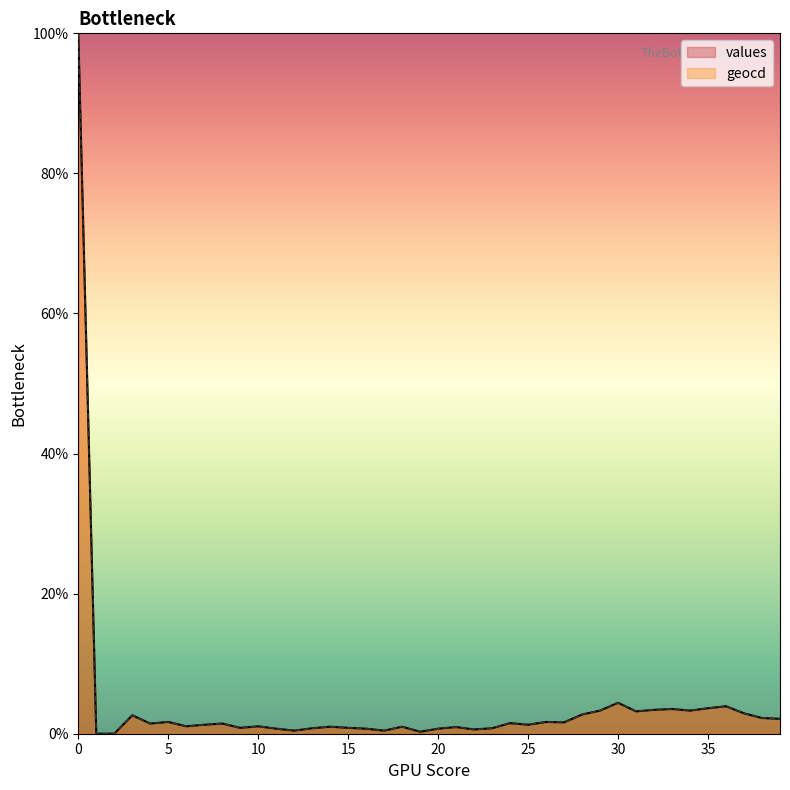

How many categories are shown in the chart?

40